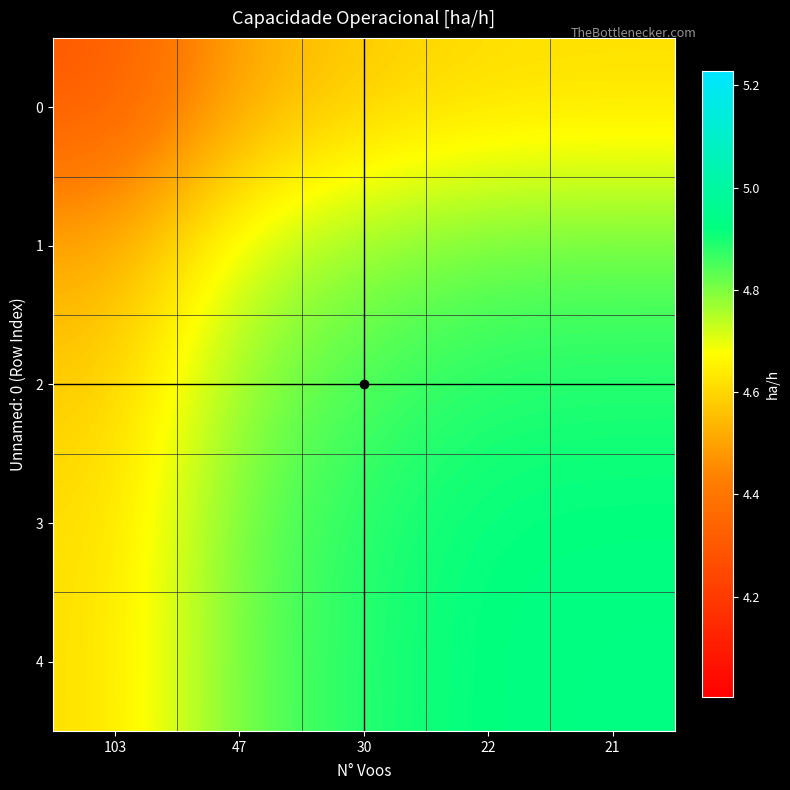

Which series has the largest total across all categories?

4